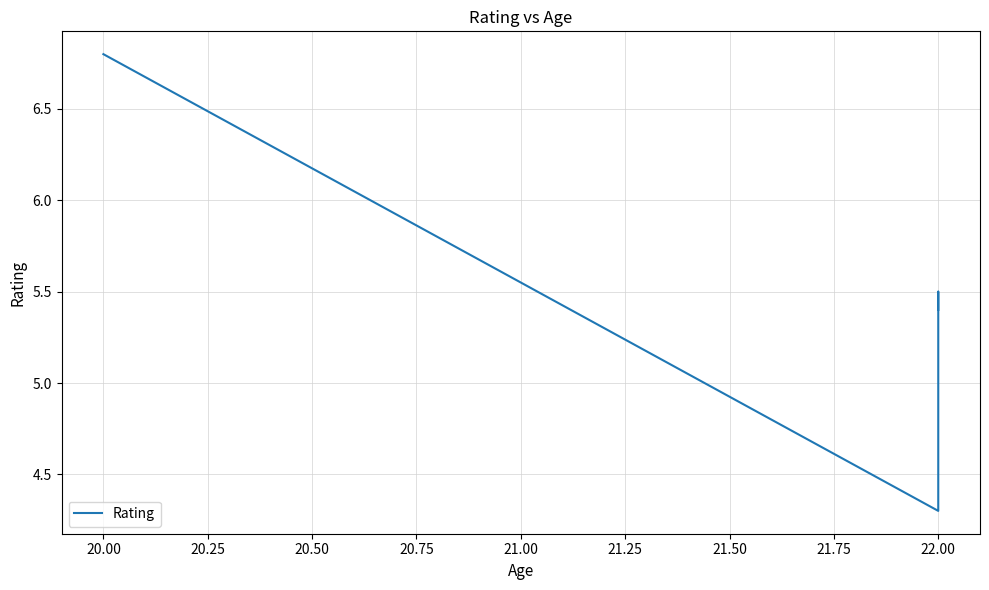

Reading right to left, what are all the values shown in this chart?

5.4	5.5	4.3	6.8